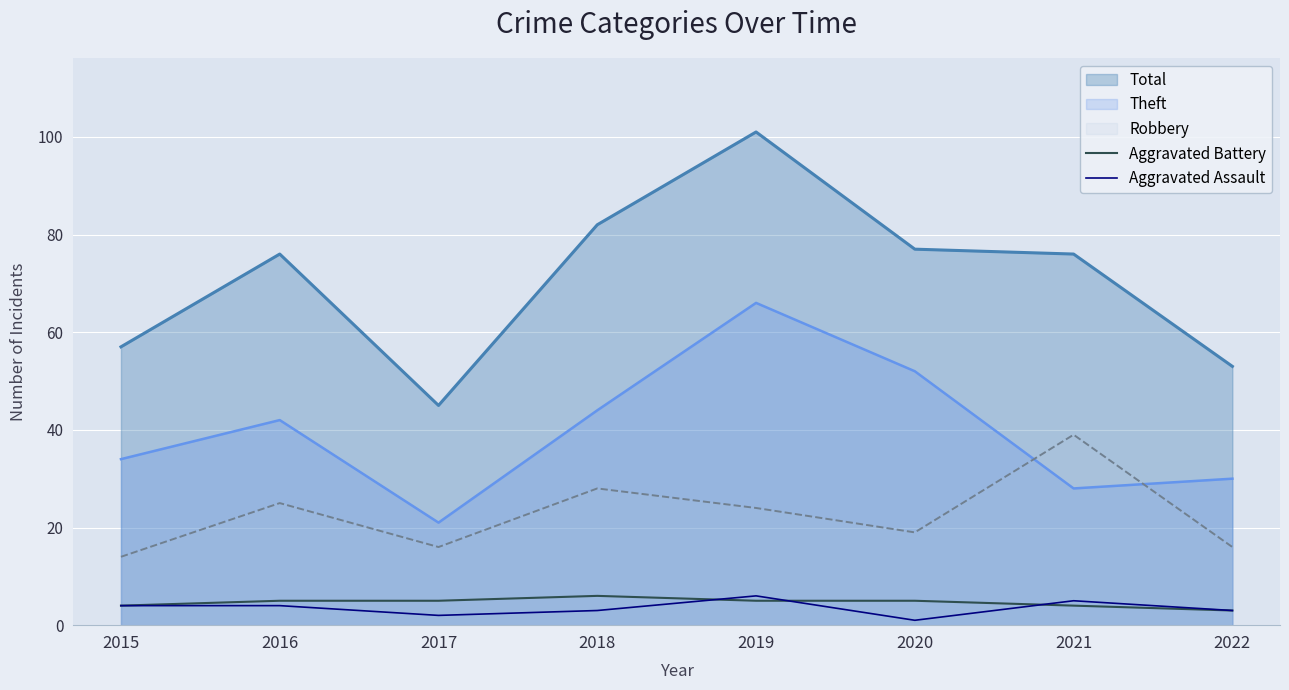

True or false: Aggravated Assault and Aggravated Battery intersect in this chart.

True